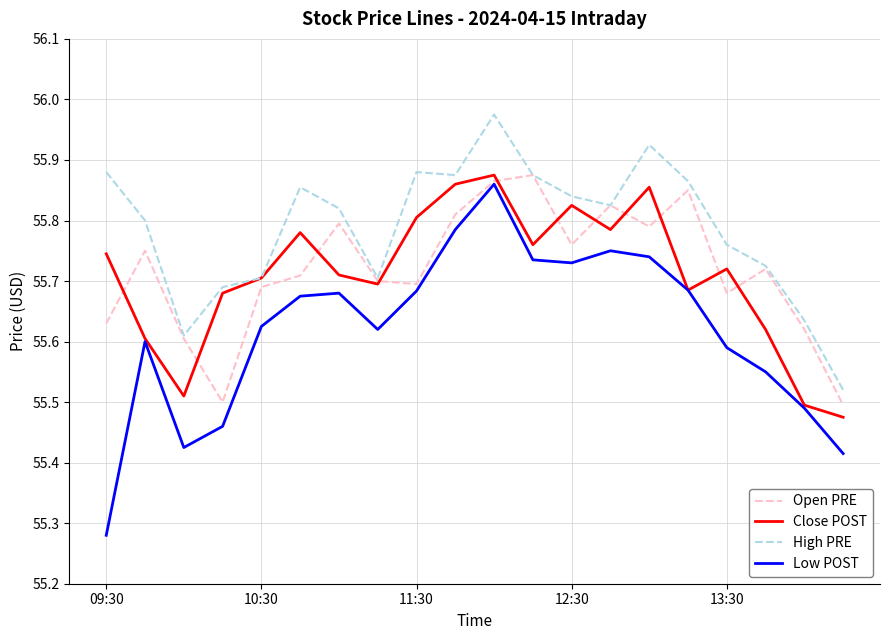

True or false: High PRE and Low POST cross at least once.

False